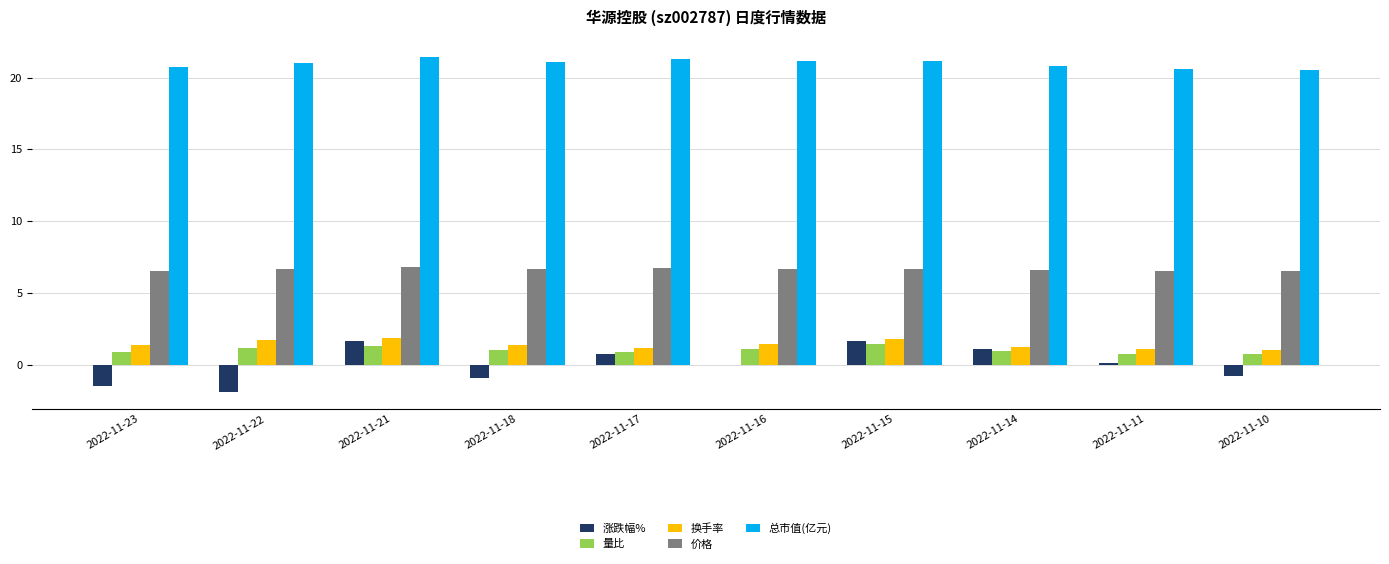

The 总市值(亿元) series shows 20.8 at 2022-11-14. True or false?

True